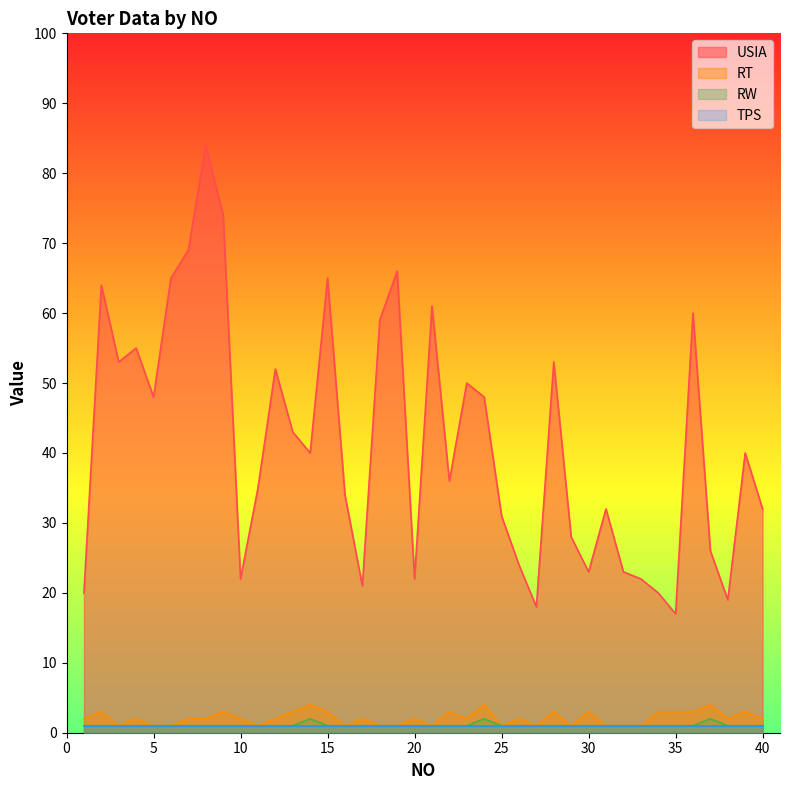

At which category is the sum across all series the highest?

8